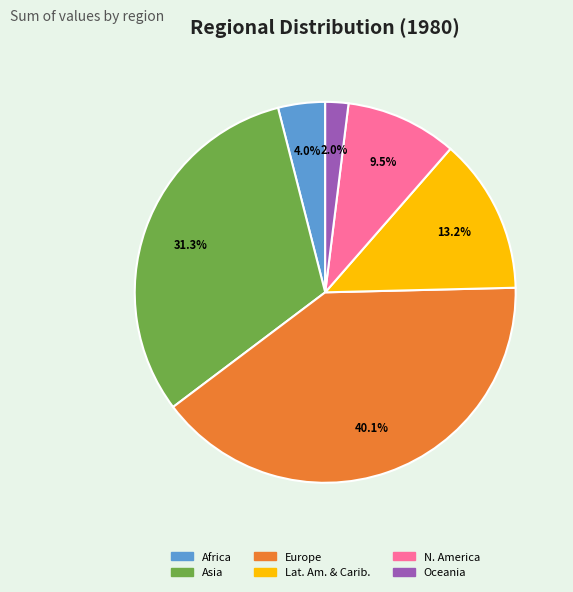

Is there any slice that represents more than half of the pie?

No